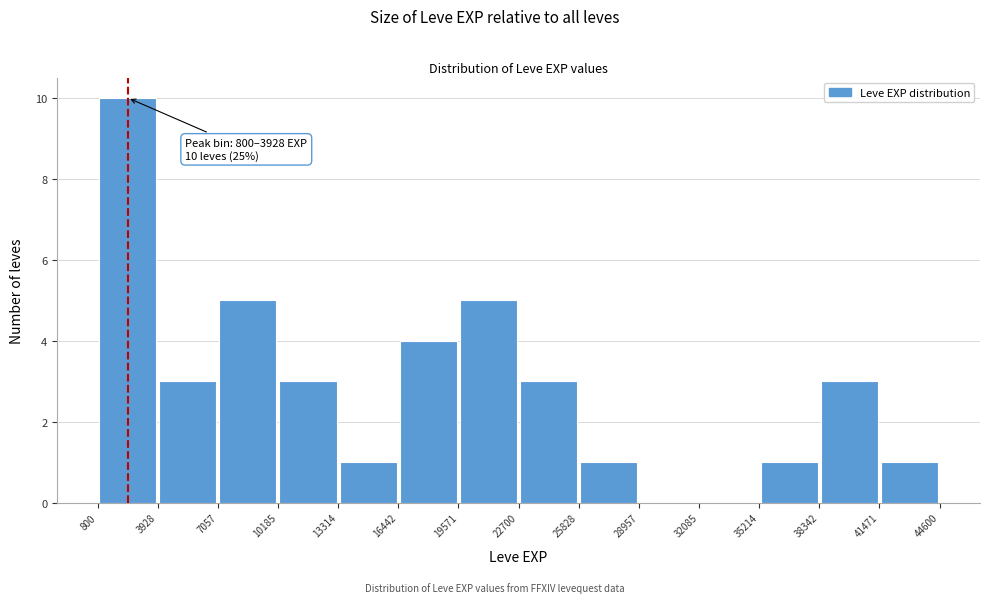

Over which range of the x-axis is the bar tallest?

800 to 3928